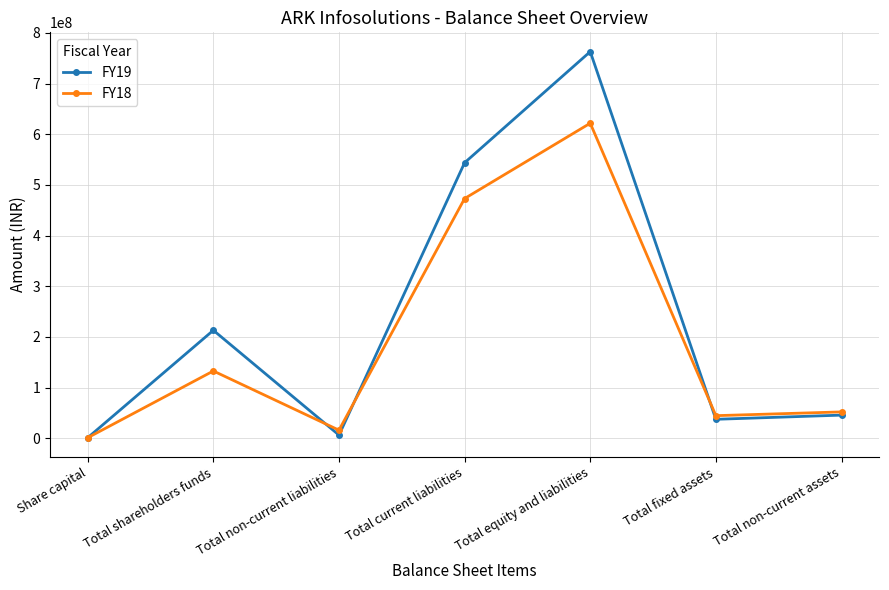

Reading left to right, what are all the values shown in this chart?

FY19: 1000000	213085609	6217220	543861603	763164432	37376079	45618202
FY18: 1000000	132775943	15903386	473182130	621861459	44543829	51973822